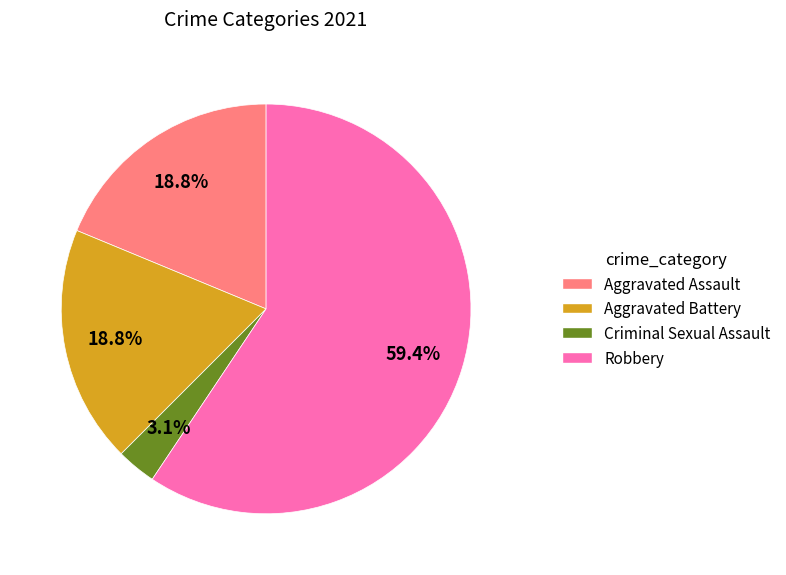

Does Criminal Sexual Assault represent more than half of the total?

No